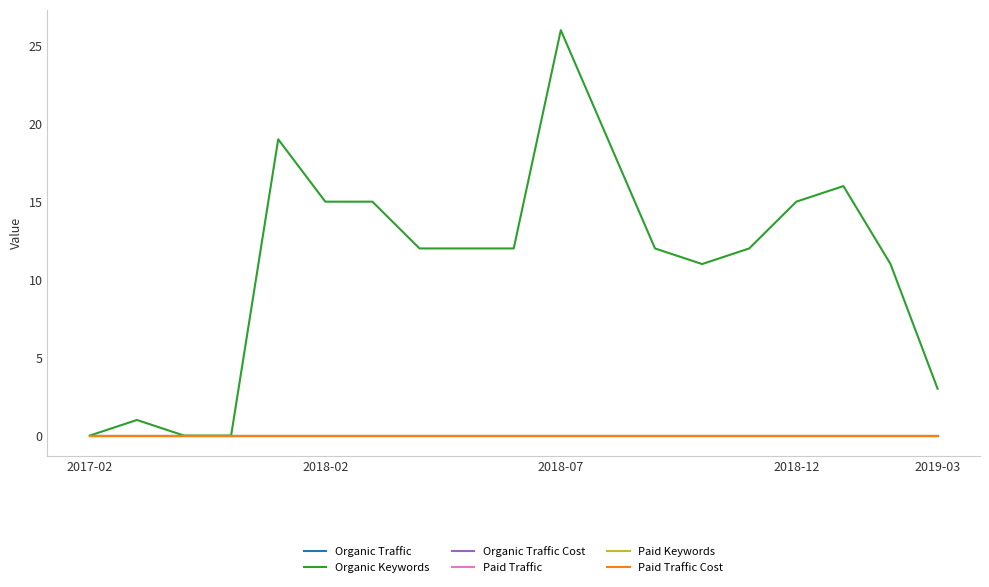

At how many categories does at least one series exceed 11?

12